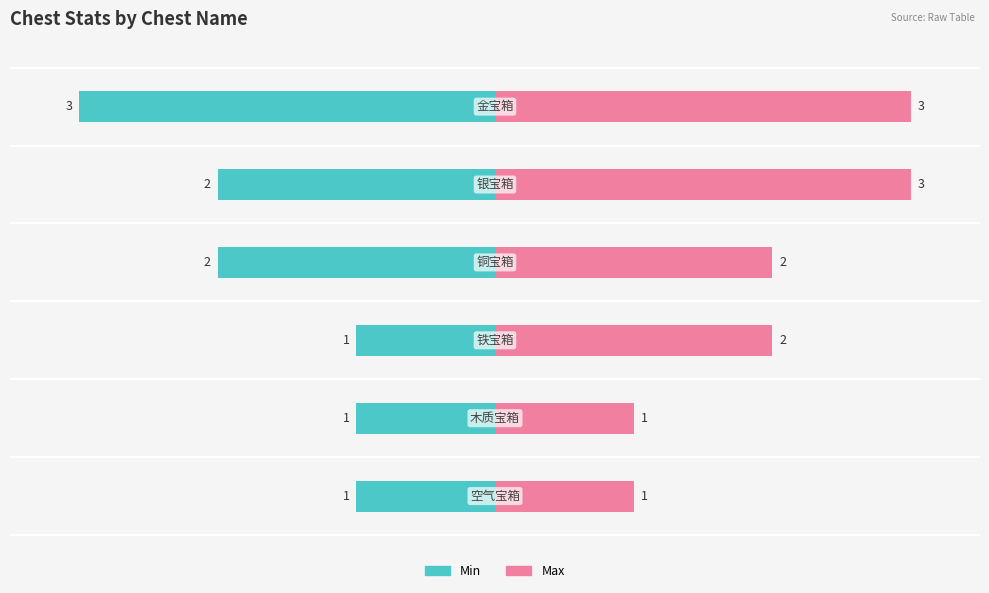

What is the average value of the Max series?

2